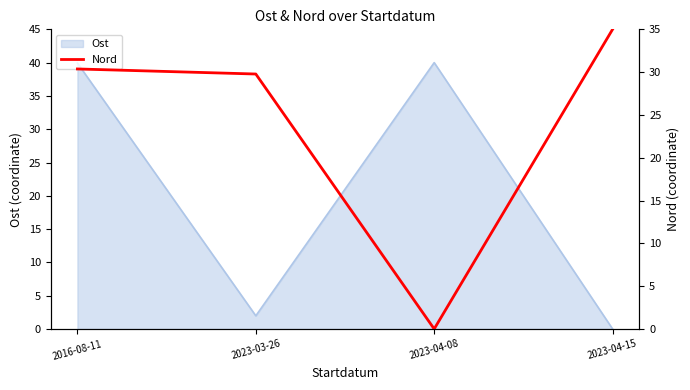

Which category has the lowest value across all series?

2023-04-08